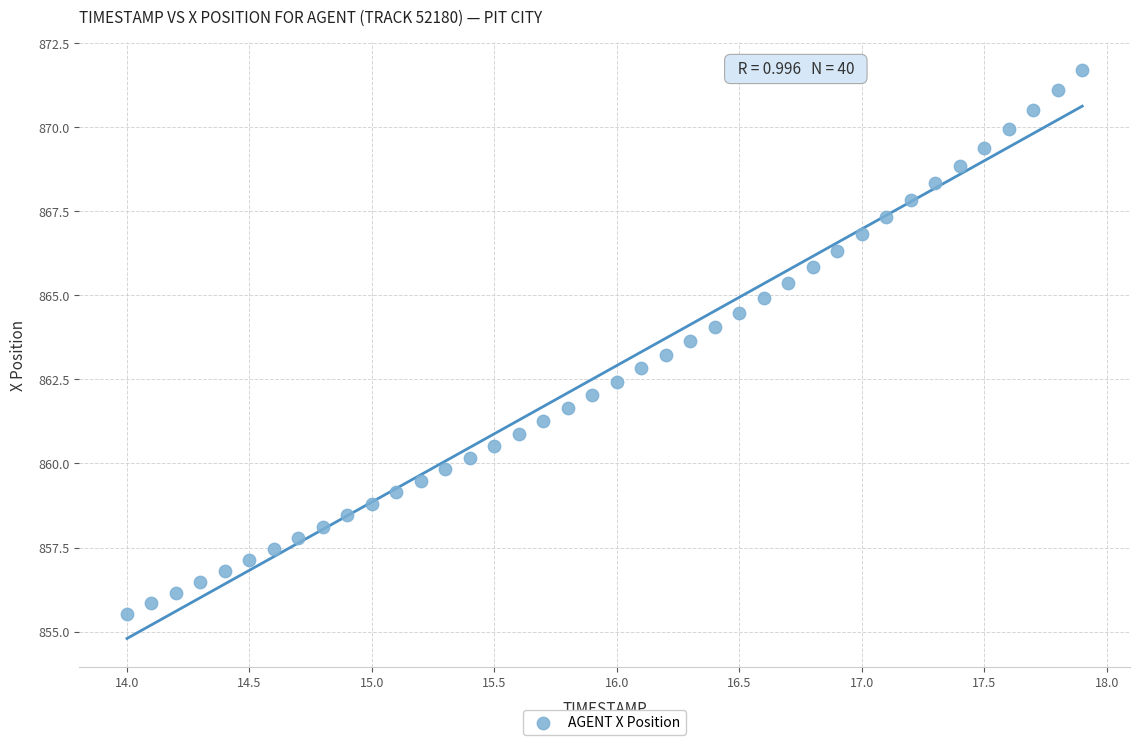

What is the range of X values (max minus min)?

3.9